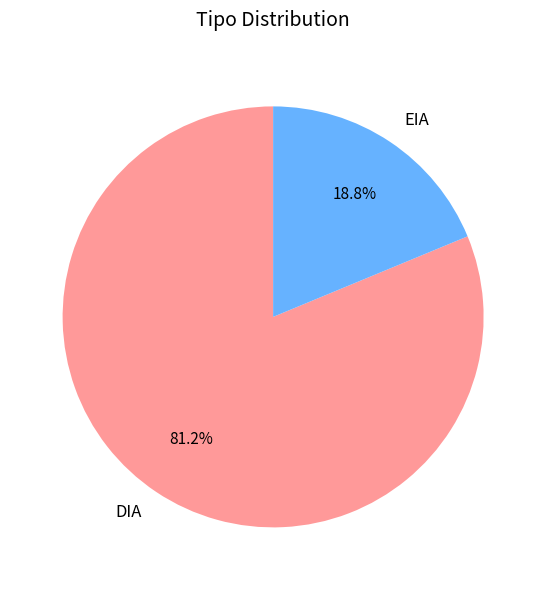

What is the majority slice?

DIA